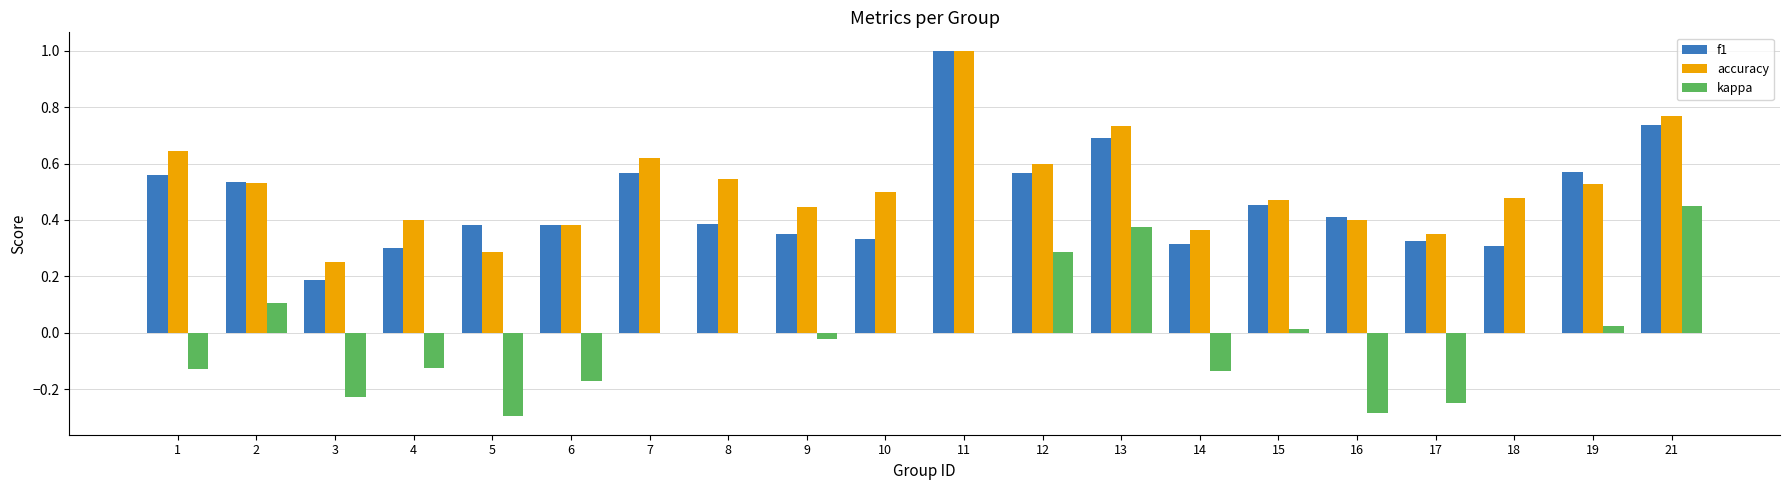

Which series changed the most between 3 and 5?

f1